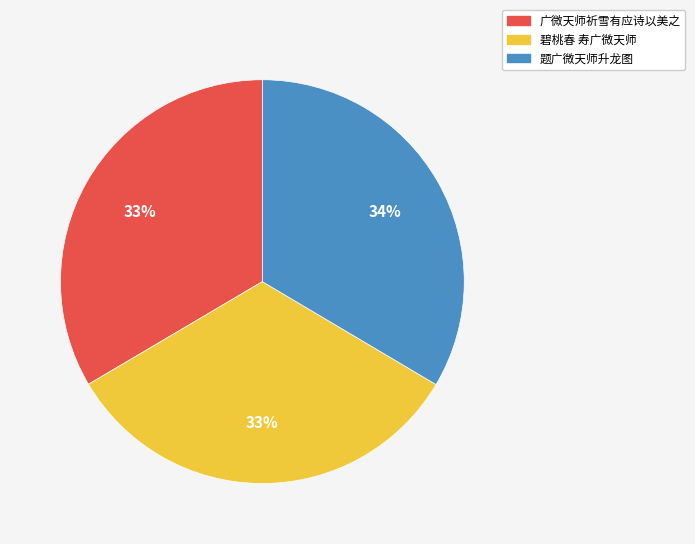

Does 题广微天师升龙图 represent more than half of the total?

No